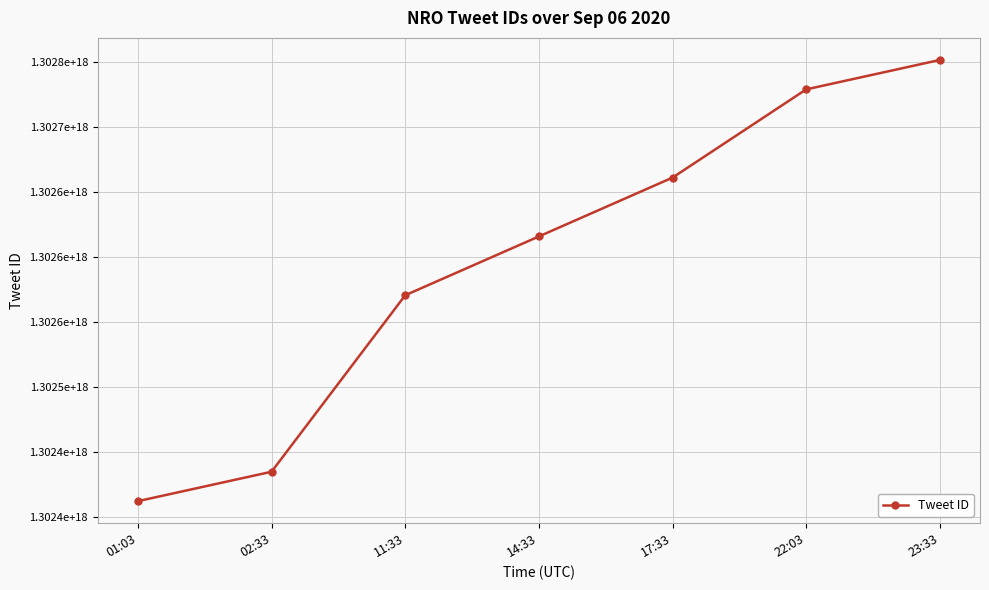

Rank the categories by value from lowest to highest.

01:03, 02:33, 11:33, 14:33, 17:33, 22:03, 23:33